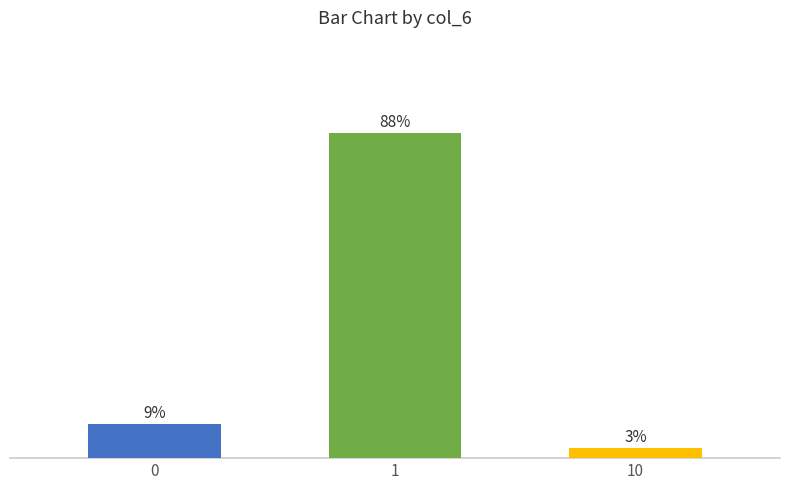

Are the bars horizontal?

No